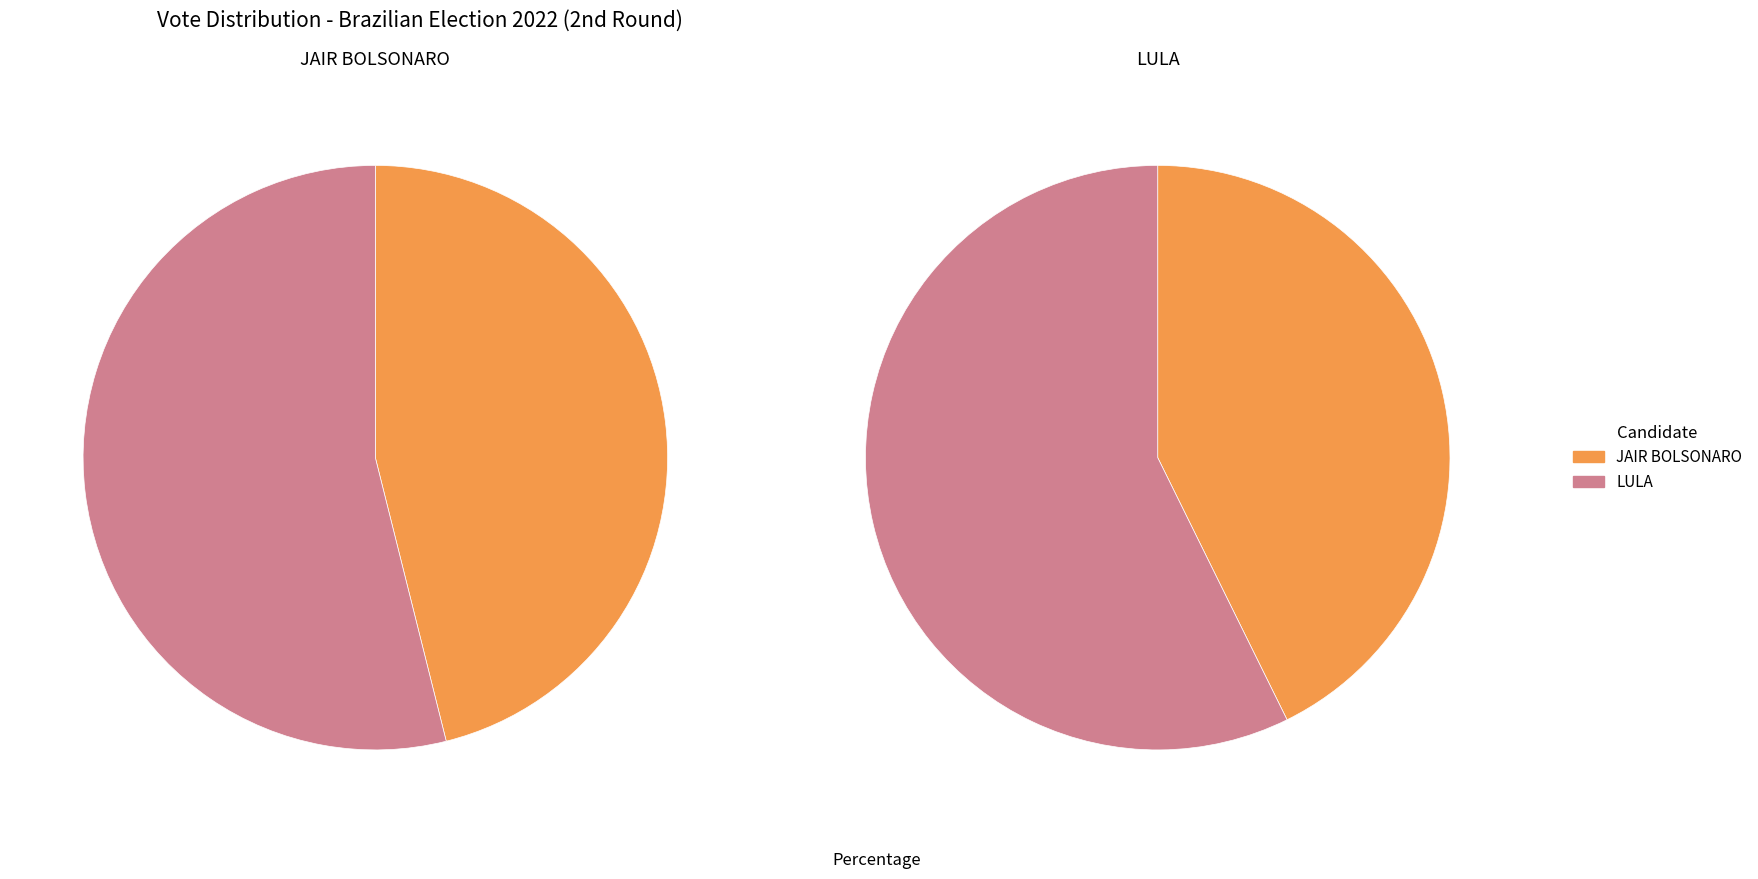

To the nearest percent, what percentage of the pie is LULA?

57%